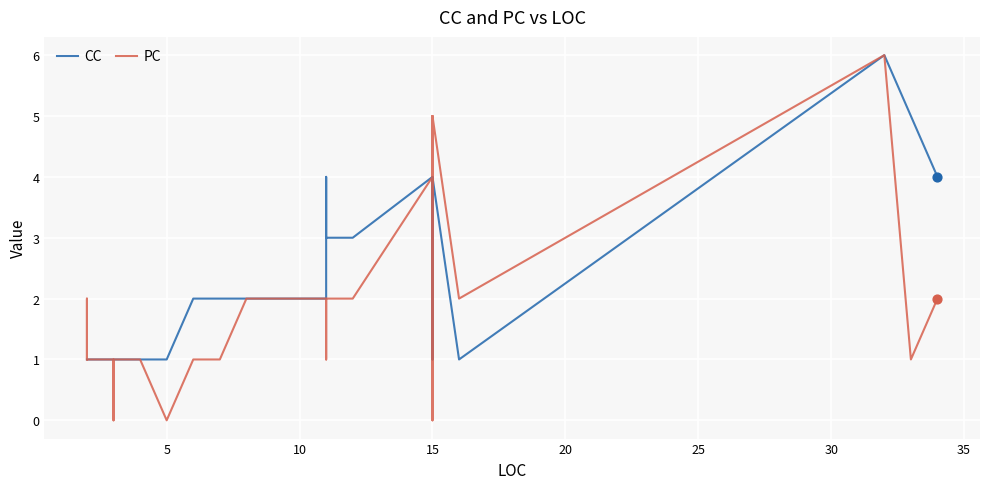

At how many categories does at least one series exceed 4?

4